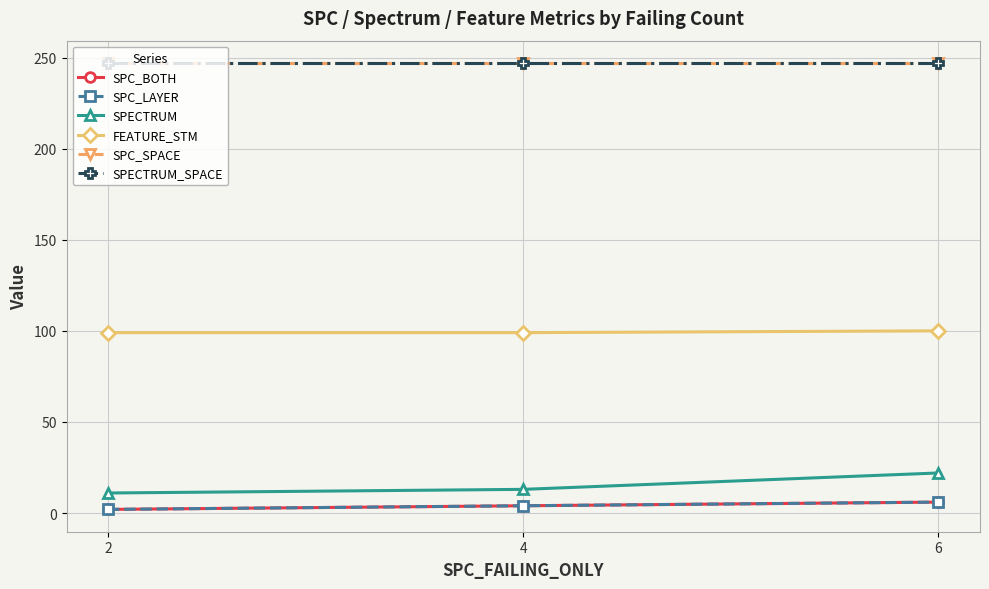

Is this an area chart (filled region under the line)?

No